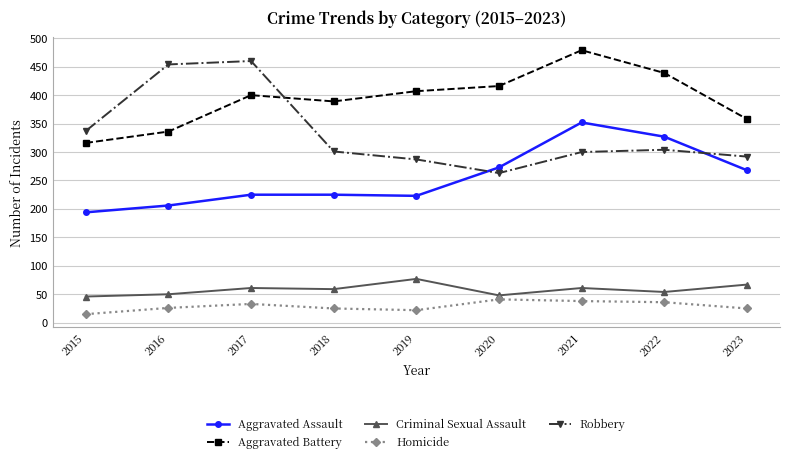

Which series changed the most between 2020 and 2022?

Aggravated Assault